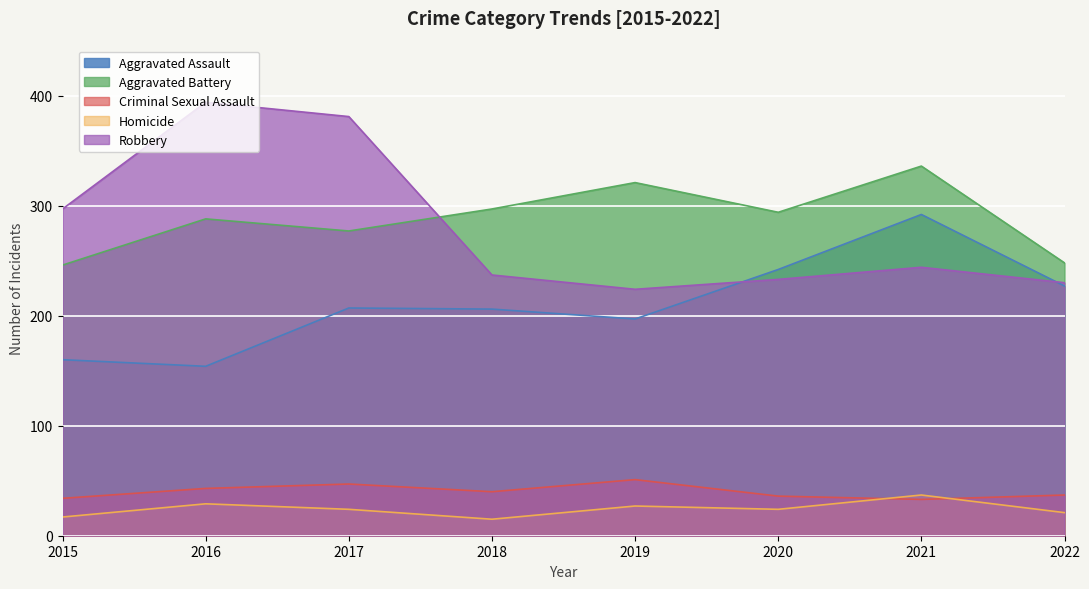

What is the total value across all series at 2017?

936